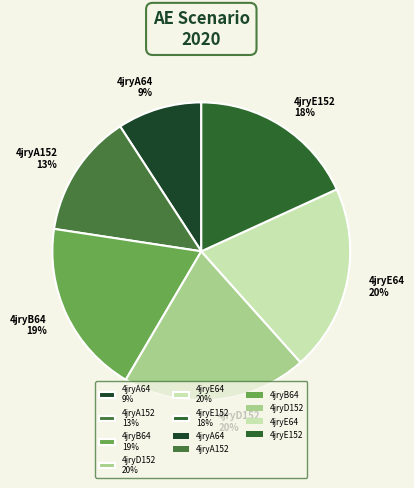

Is there a majority slice in this chart?

No